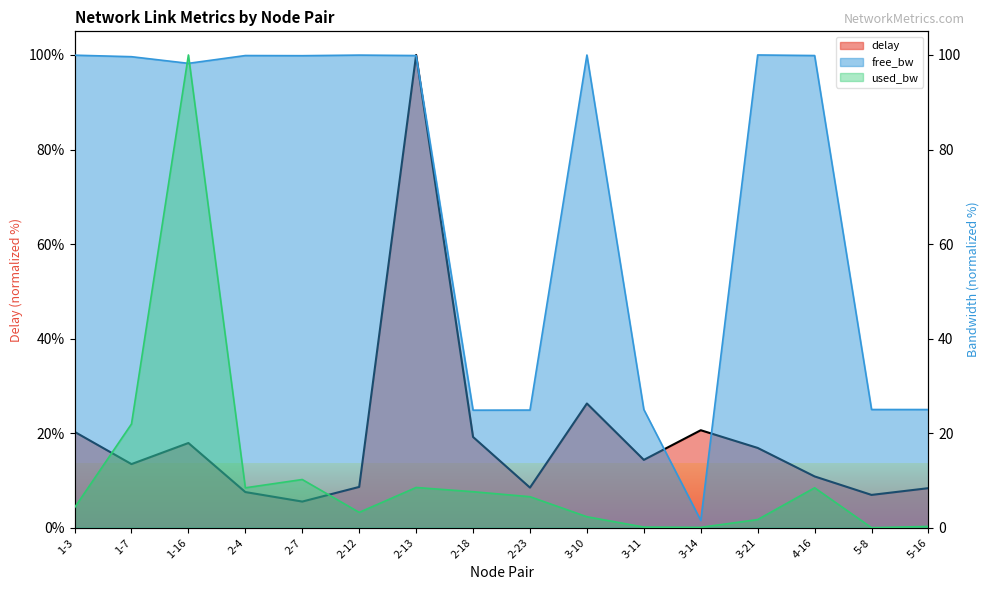

At 3-21, list the series in order from smallest to largest.

used_bw, delay, free_bw